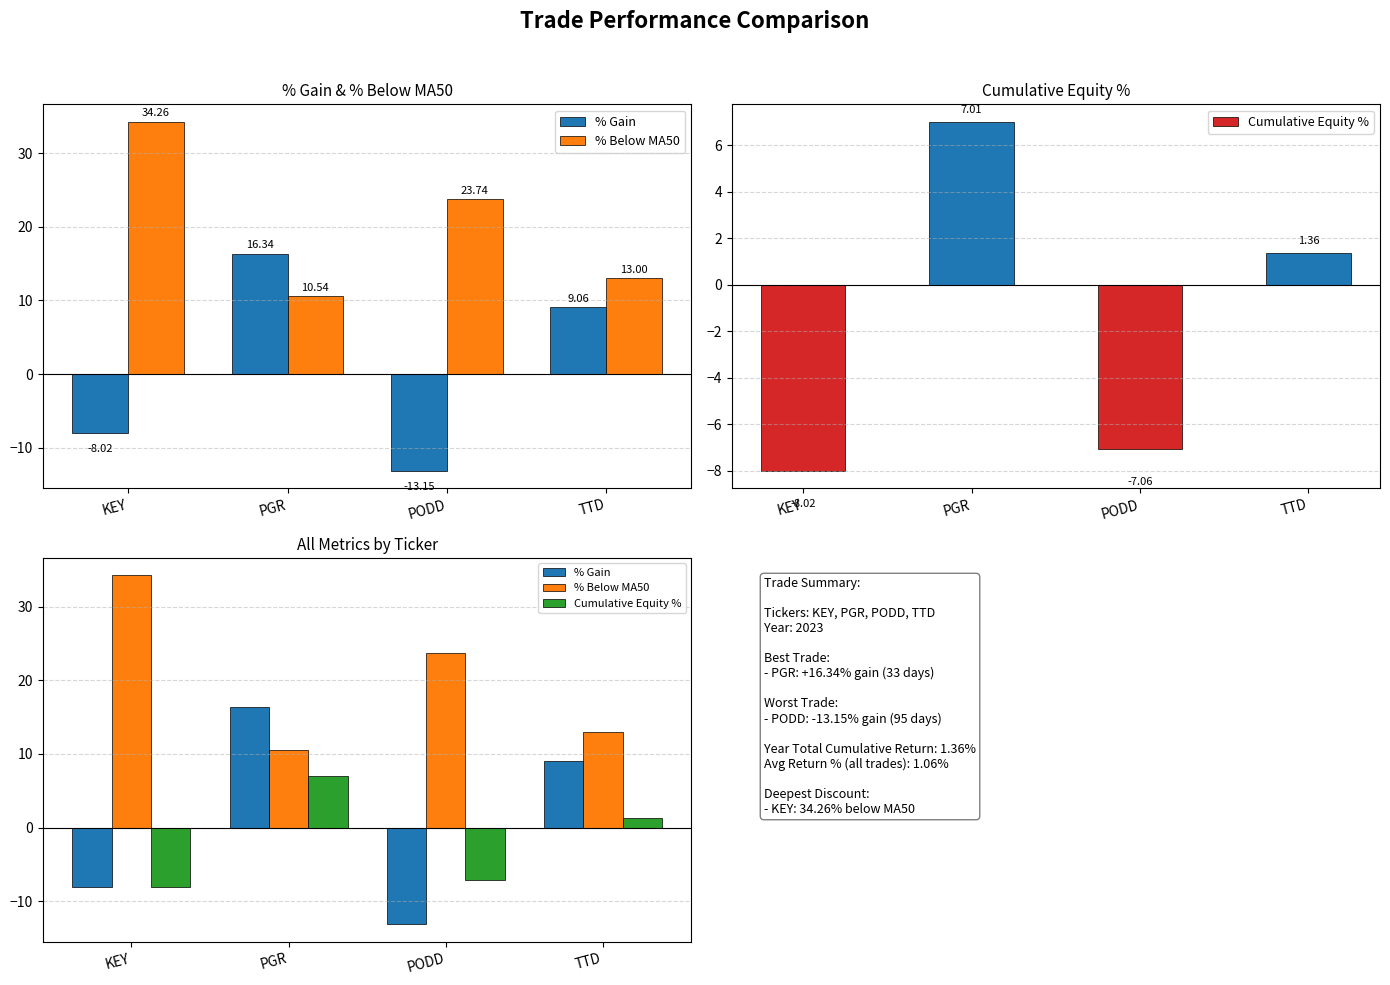

Which series has the largest total across all categories?

% Below MA50